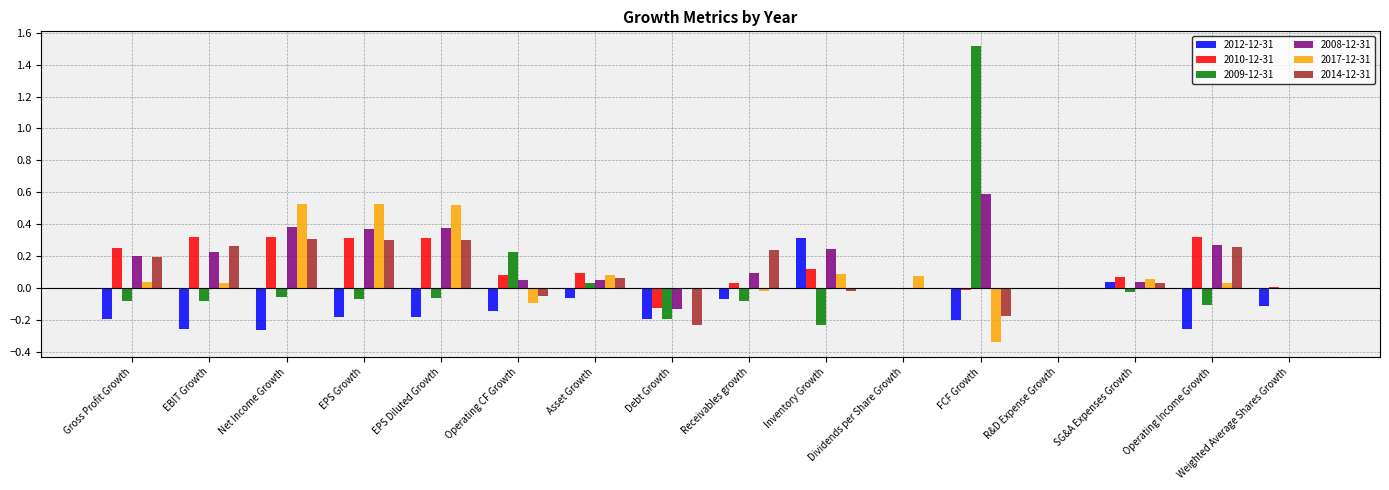

Is the value of 2010-12-31 at R&D Expense Growth greater than the value of 2012-12-31 at Operating CF Growth?

Yes